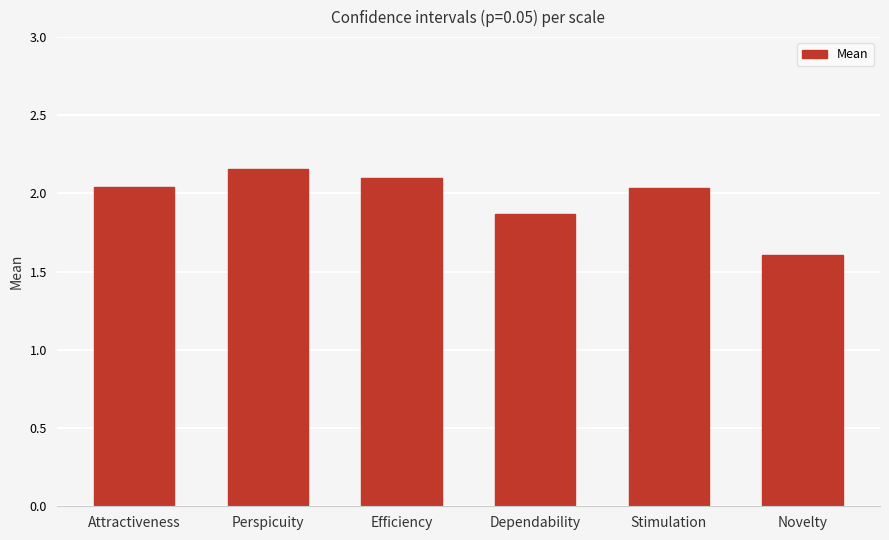

What position from the left is Perspicuity?

2